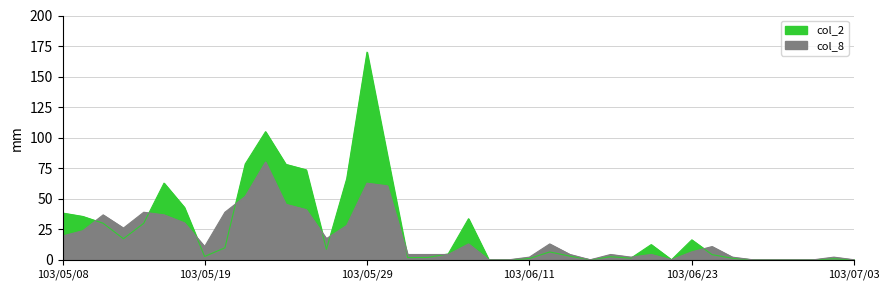

What is the value of the col_8 point at the 1st from the left?

19.5